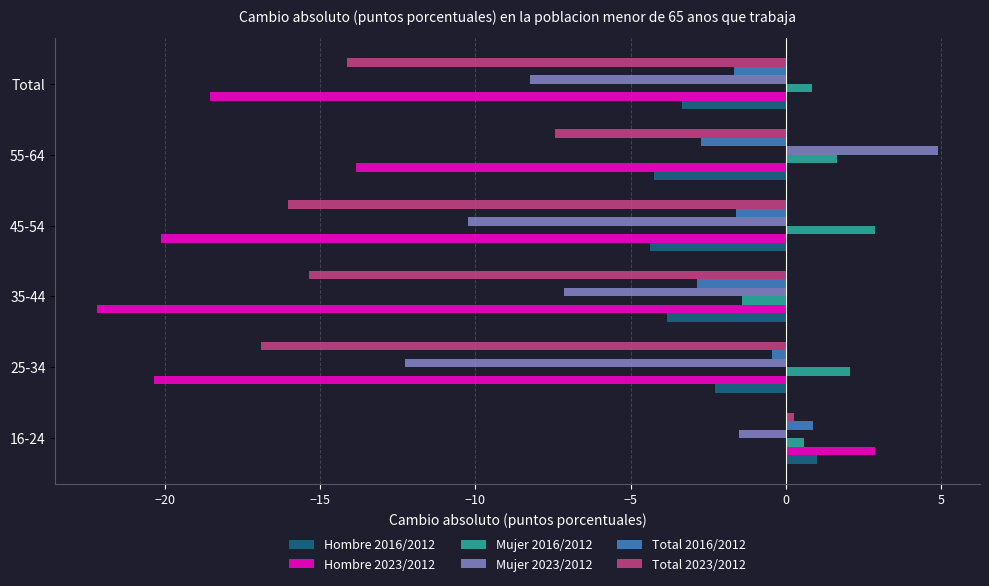

Rank the series at 55-64 from highest to lowest value.

Mujer 2023/2012, Mujer 2016/2012, Total 2016/2012, Hombre 2016/2012, Total 2023/2012, Hombre 2023/2012